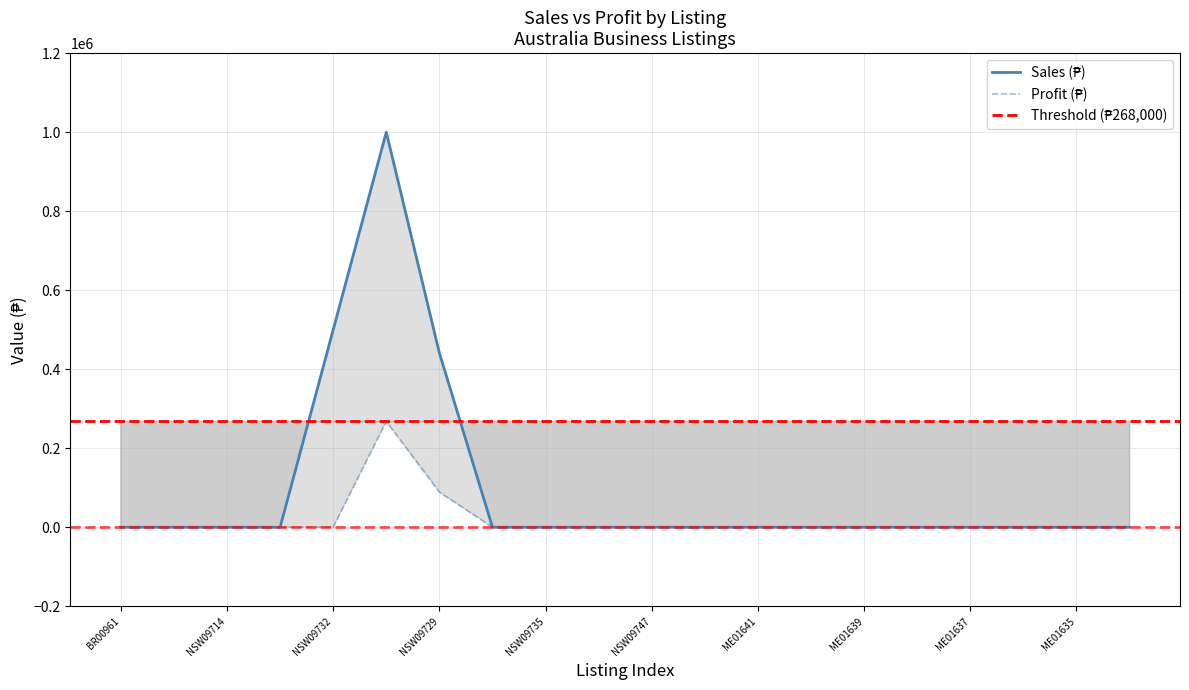

What is the sum of the Sales (₱M) values at NSW09732 and ME01639?

500000